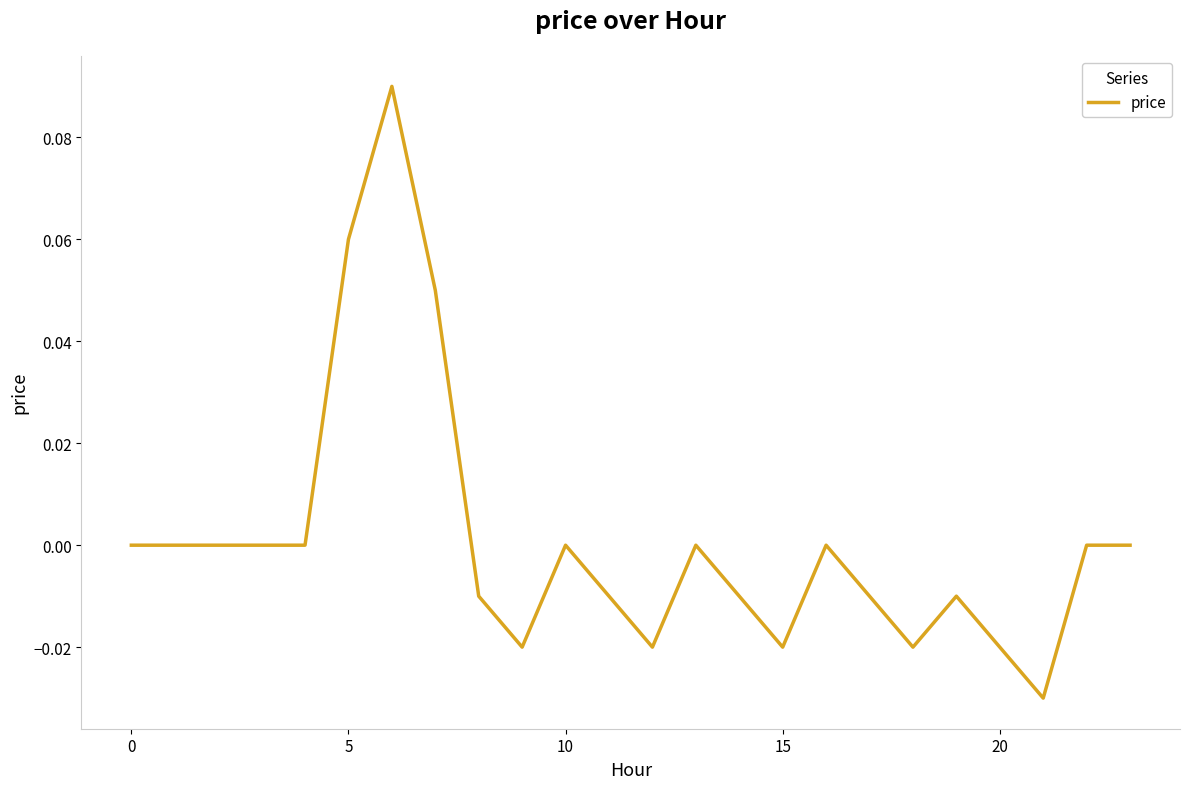

How many lines are shown in the chart?

1